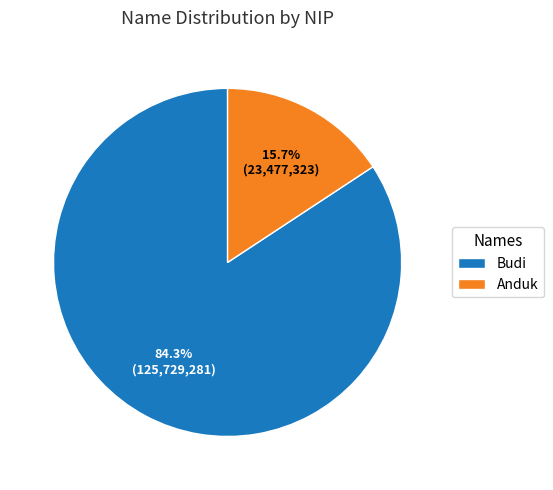

Is it true that Anduk is 29% of the pie?

False